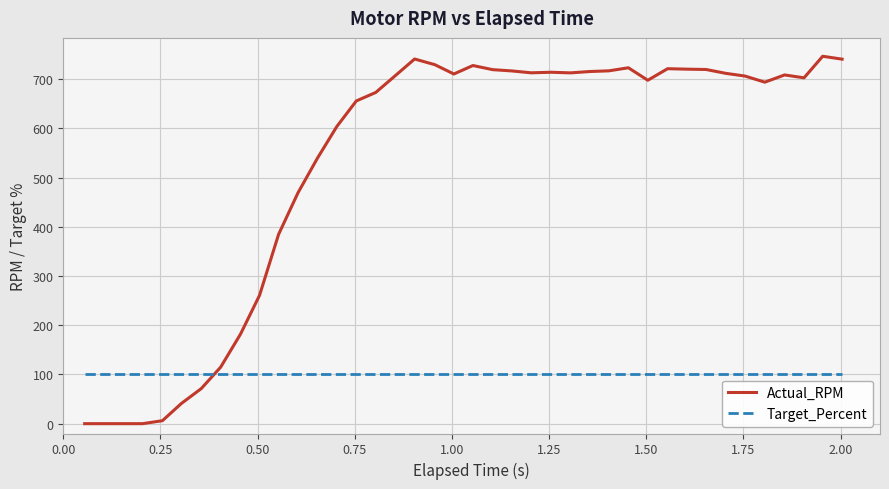

Which series has the largest range (max minus min)?

Actual_RPM